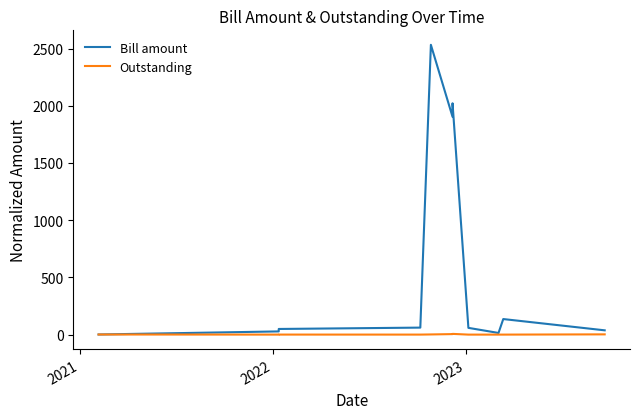

At which category does Outstanding reach its first local valley?

2021